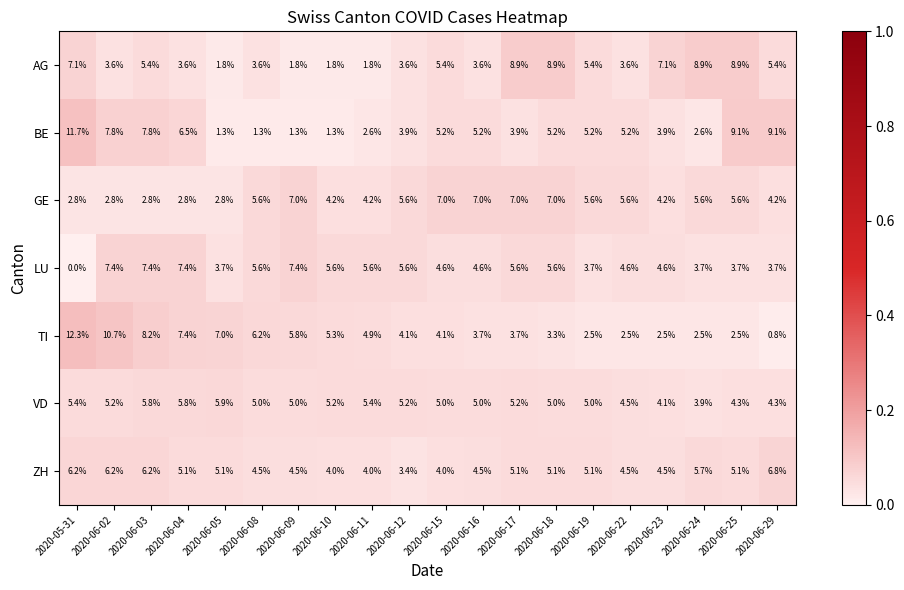

What is the spread (max minus min) of values at 2020-06-17?

5.2